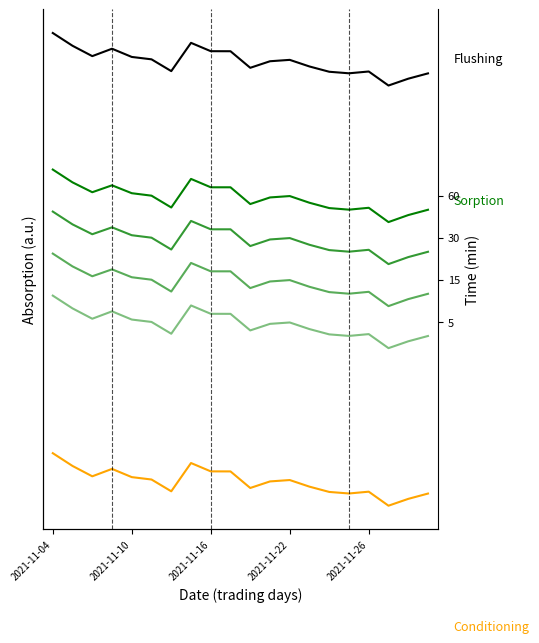

True or false: 15 min and 30 min cross at least once.

False